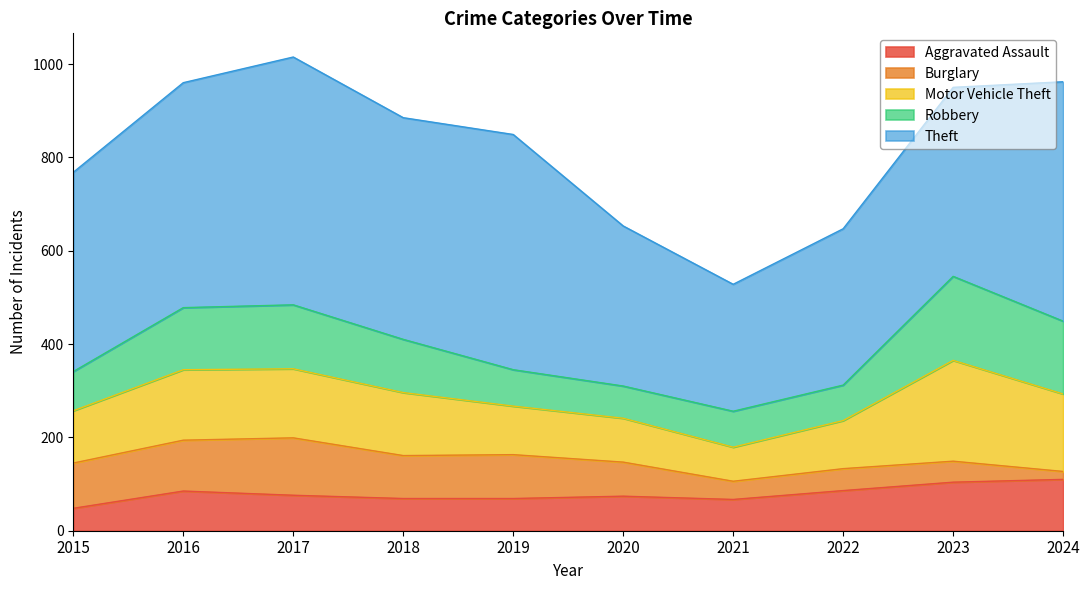

What is the total value across all series at 2019?

849